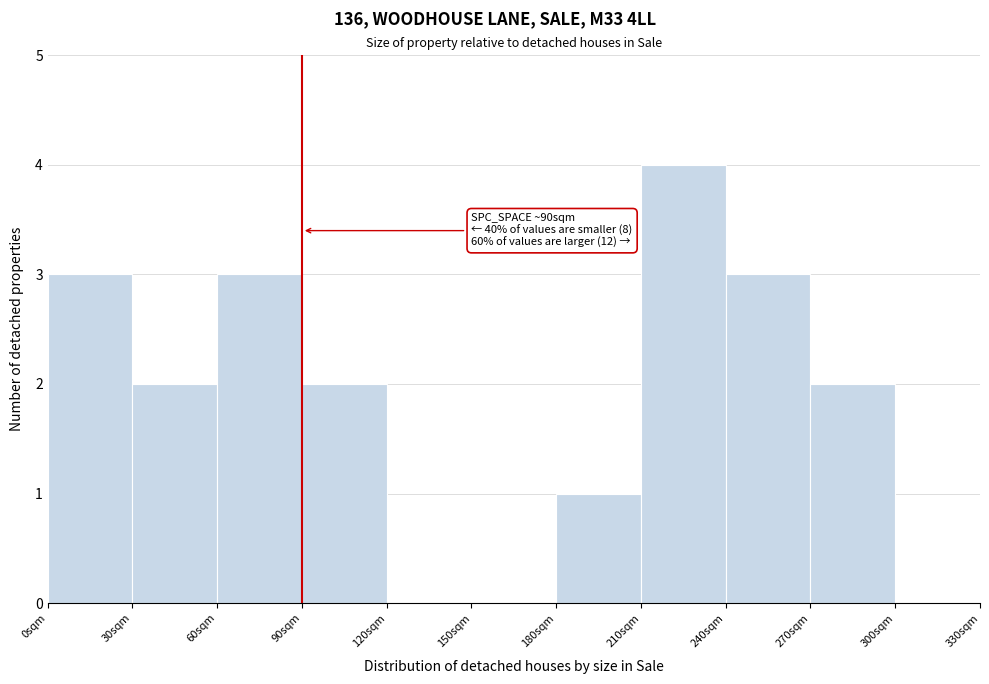

Which range on the x-axis has the tallest bar?

210 to 240